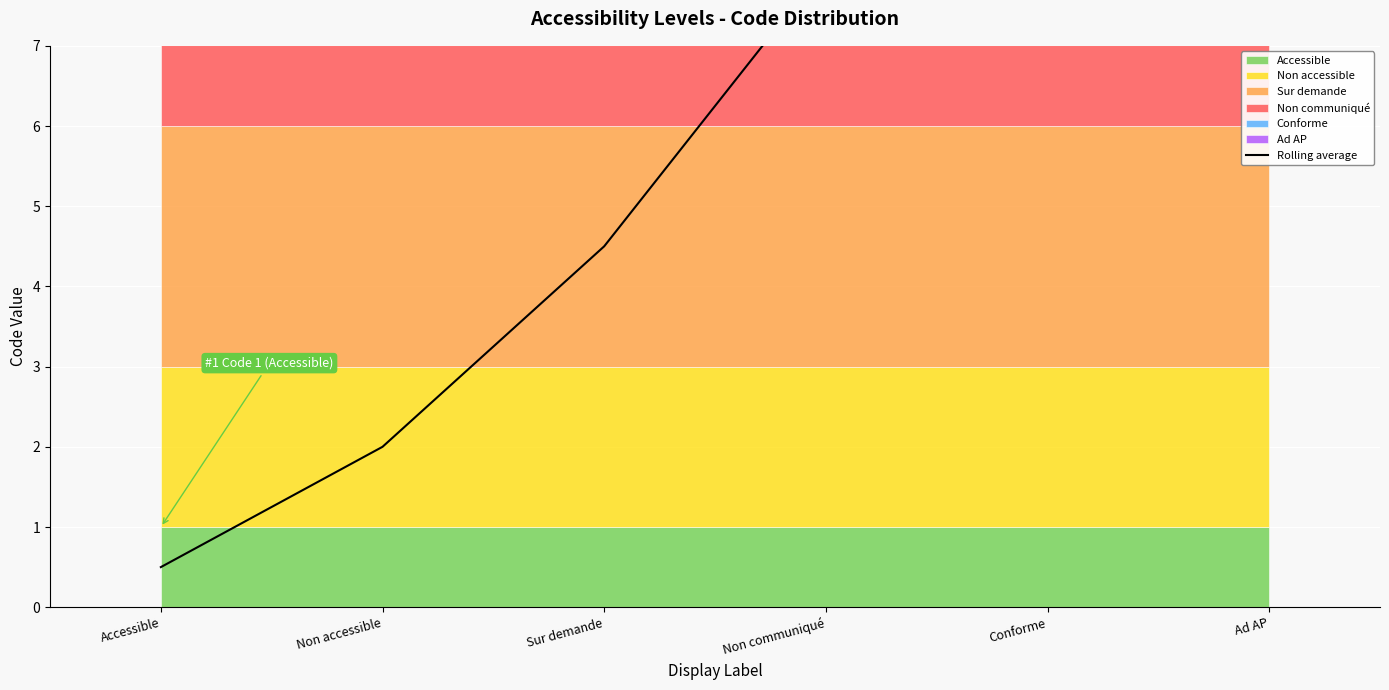

True or false: there are more than 0 points higher than both neighbors.

False